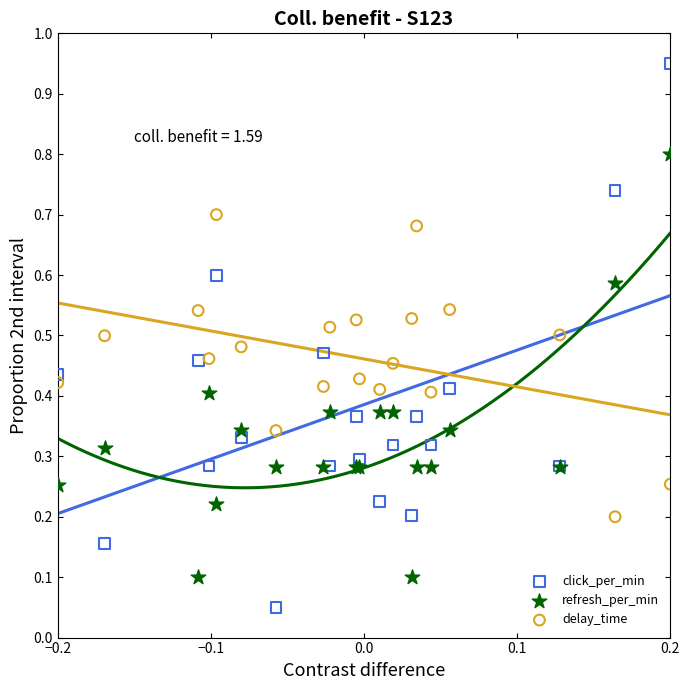

Which series reaches the minimum Y coordinate?

click_per_min